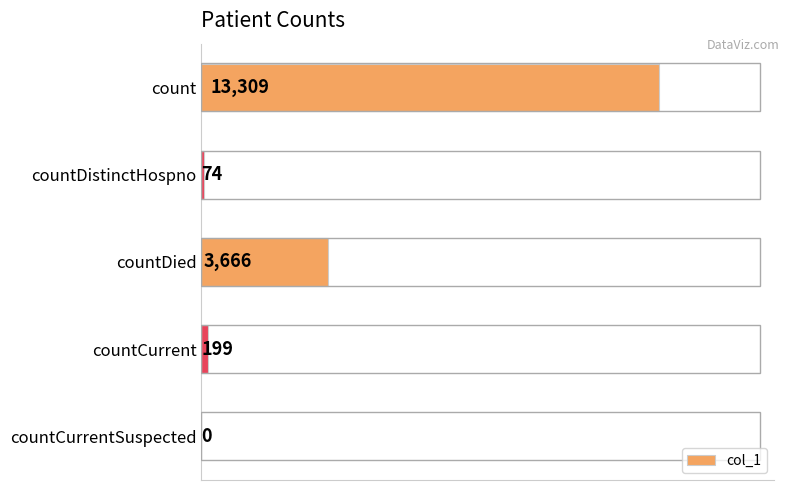

What is the average value?

3450